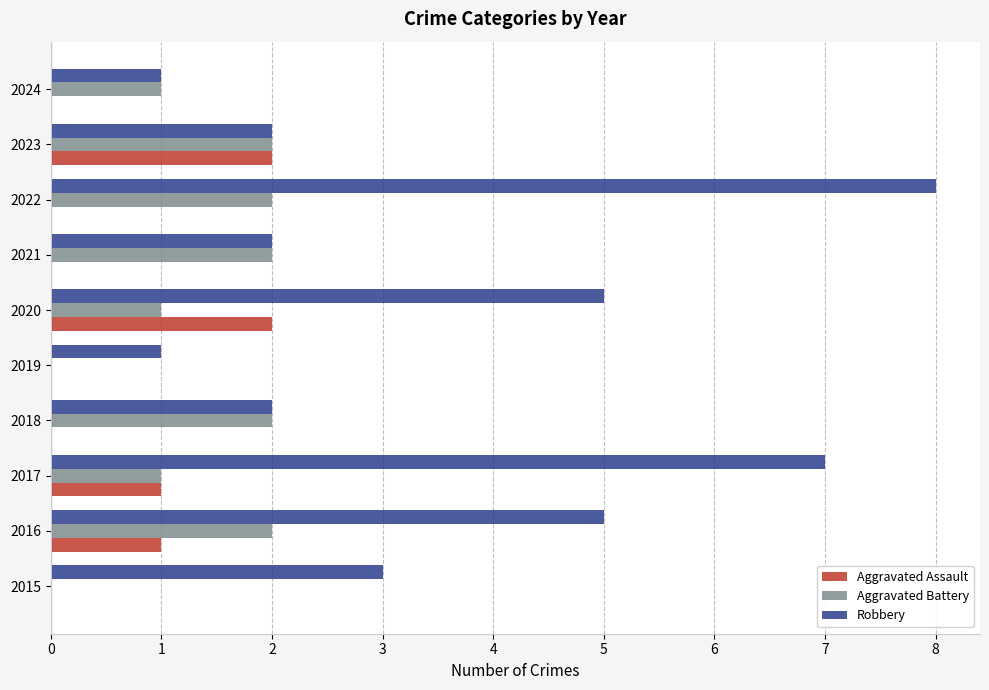

Which series has the largest total across all categories?

Robbery